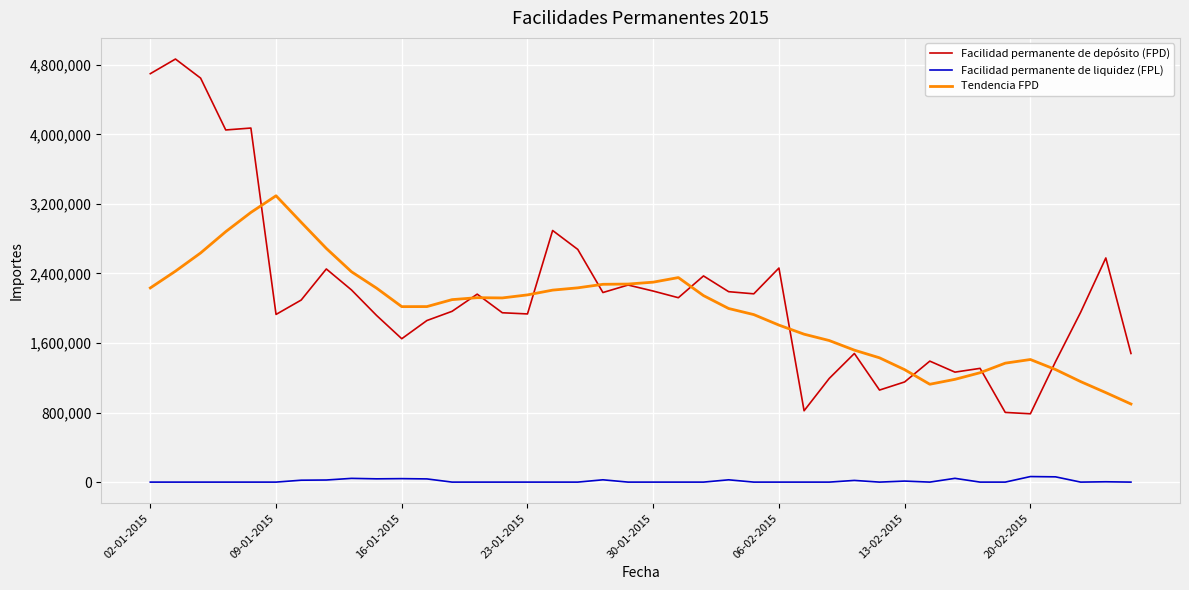

True or false: Facilidad permanente de liquidez (FPL) and Facilidad permanente de depósito (FPD) intersect in this chart.

False